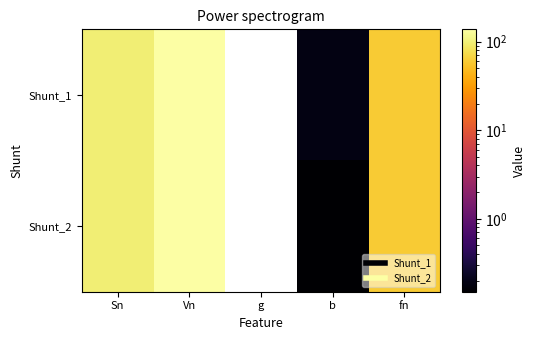

Between b and Sn, which is larger?

Sn